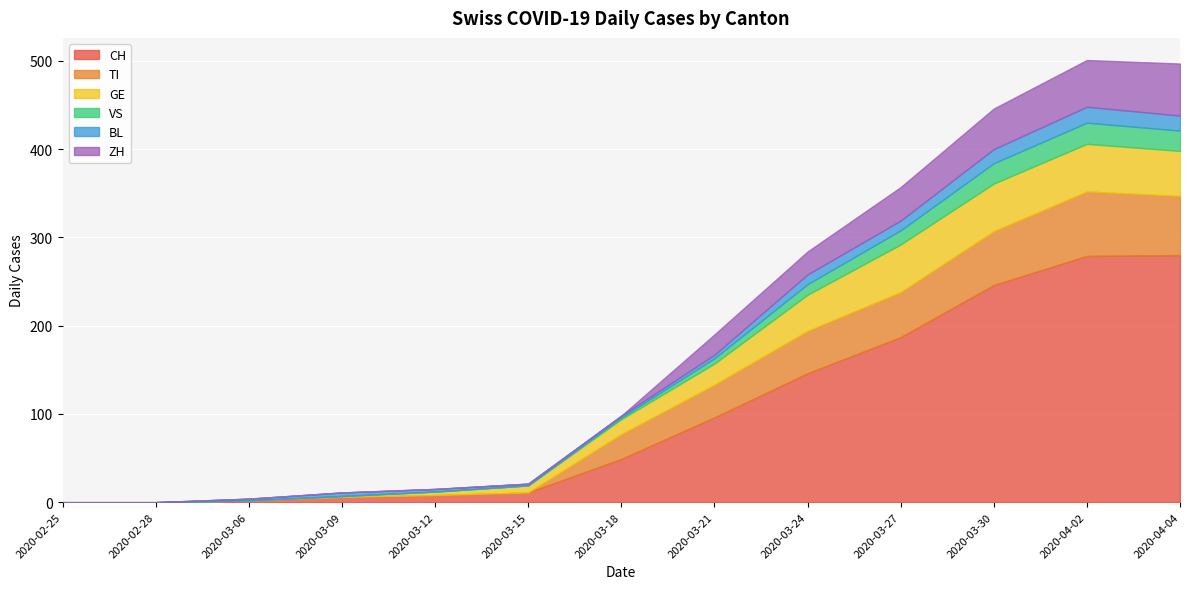

True or false: BL has a value of 2 at 2020-03-15.

True